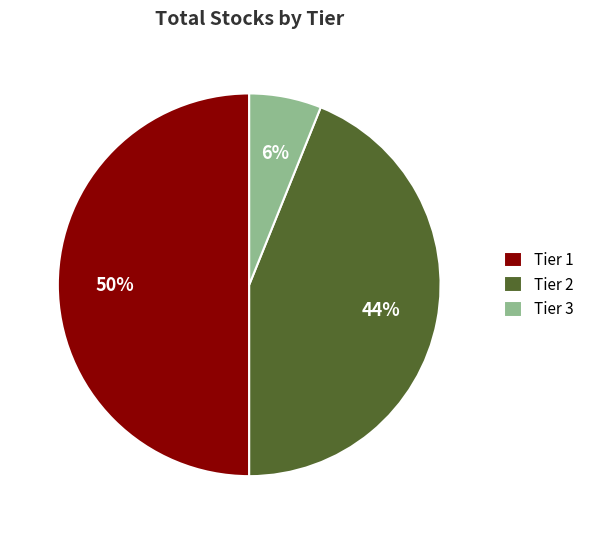

Combined, do Tier 2 and Tier 1 account for over 50%?

Yes